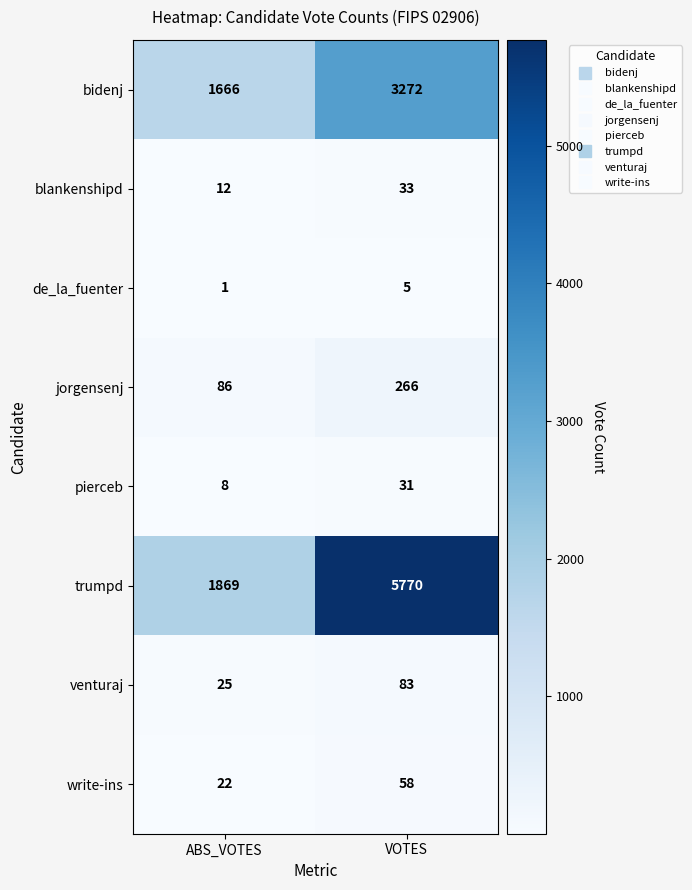

Reading left to right, what are all the values shown in this chart?

bidenj: 1666	3272
blankenshipd: 12	33
de_la_fuenter: 1	5
jorgensenj: 86	266
pierceb: 8	31
trumpd: 1869	5770
venturaj: 25	83
write-ins: 22	58